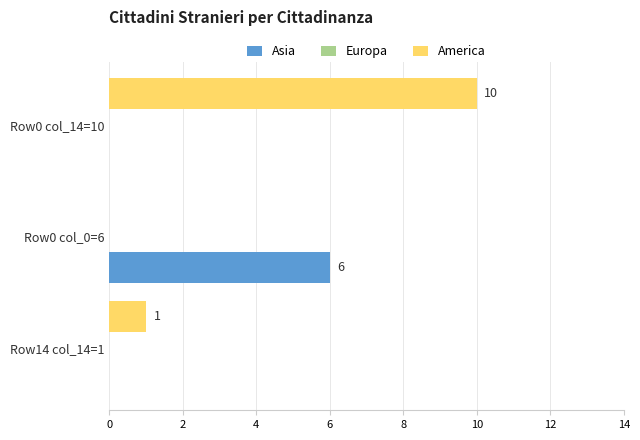

What is the maximum value shown in the chart?

10